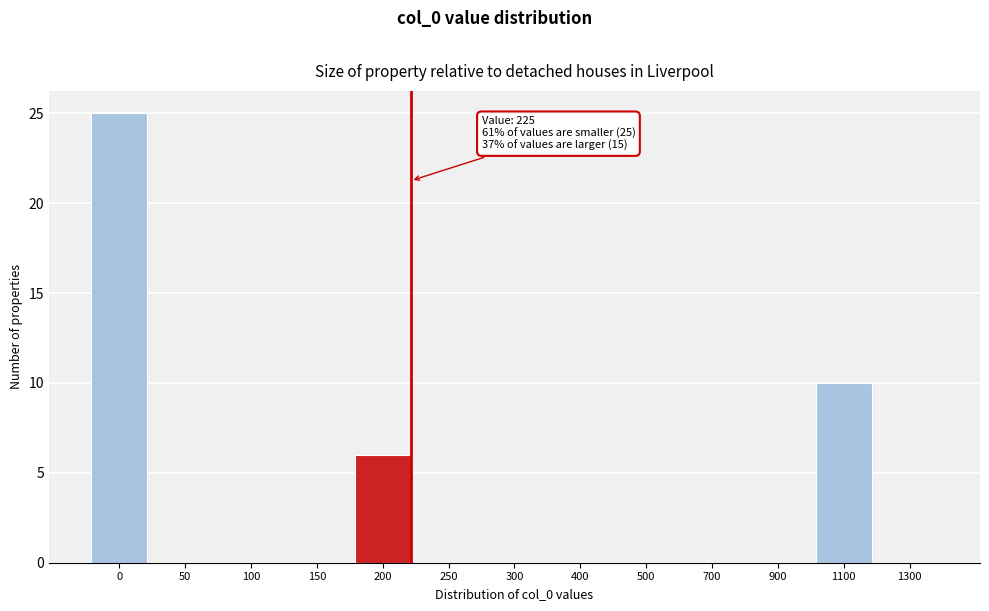

Reading left to right, what are all the values shown in this chart?

0=25	50=0	100=0	150=0	200=6	250=0	300=0	400=0	500=0	700=0	900=0	1100=10	1300=0